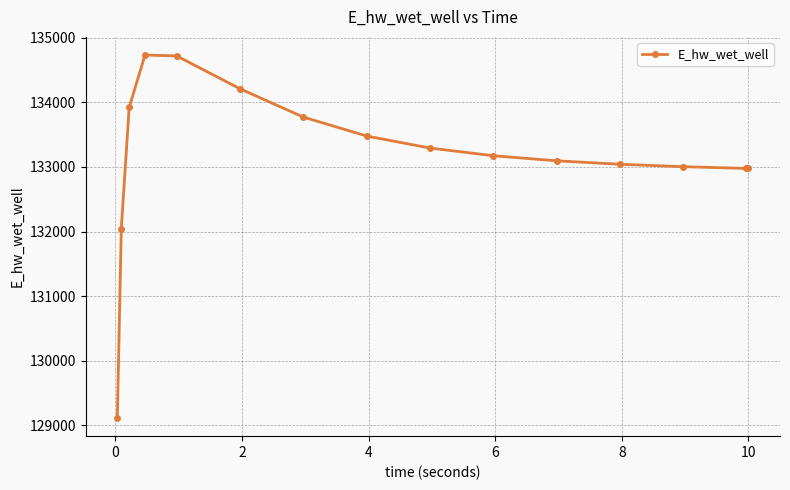

Does the chart display data point markers on the line(s)?

Yes